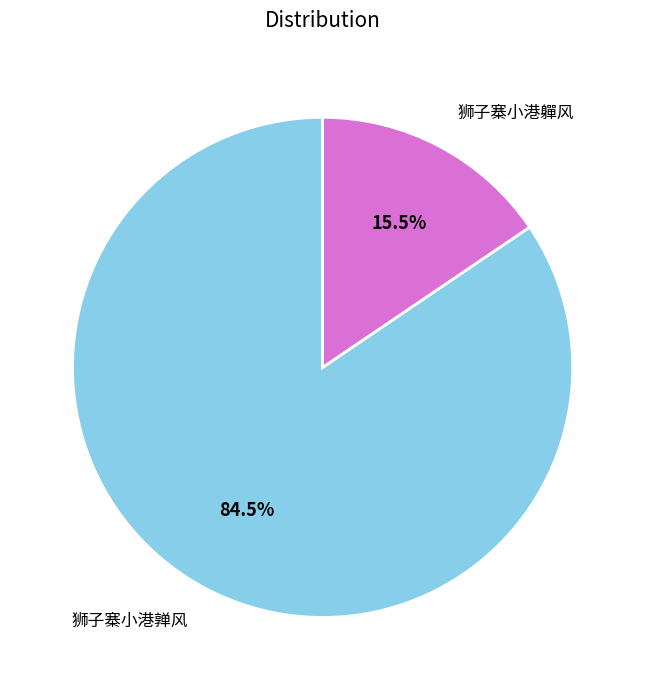

Between 狮子寨小港亸风 and 狮子寨小港軃风, which is larger?

狮子寨小港亸风